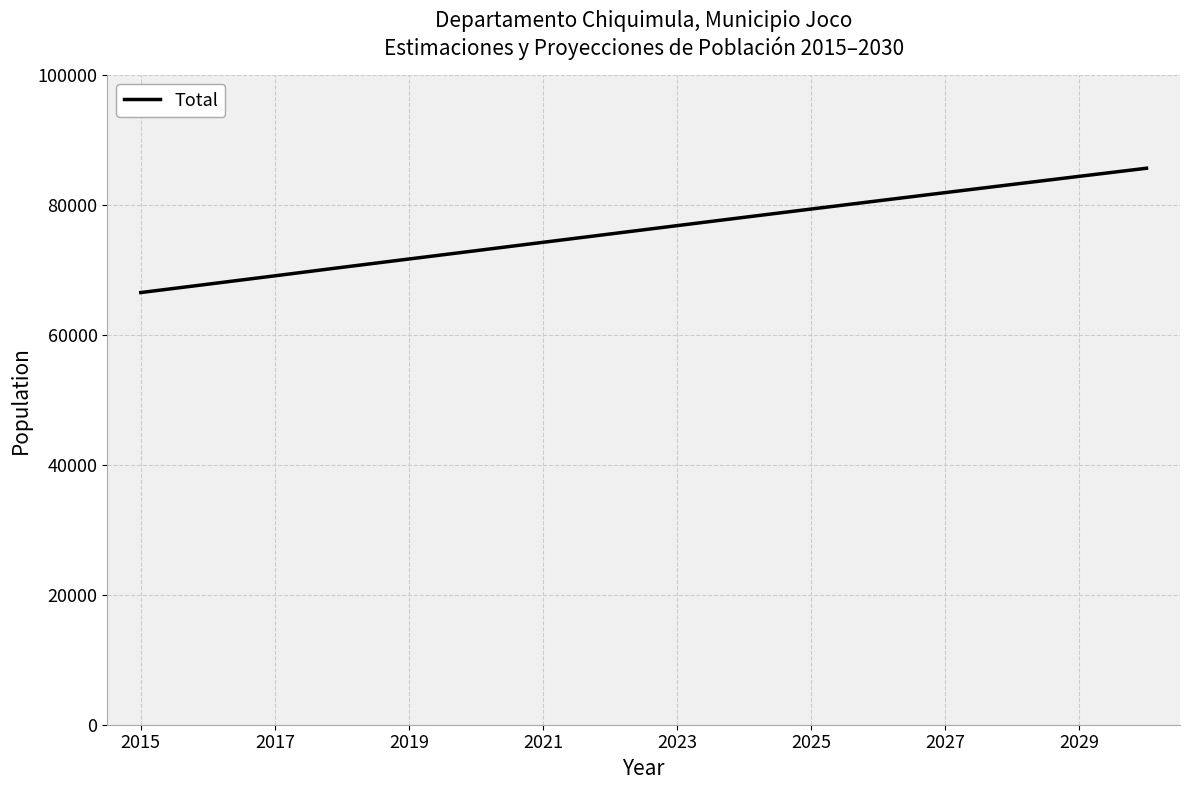

Is this an area chart (filled region under the line)?

No